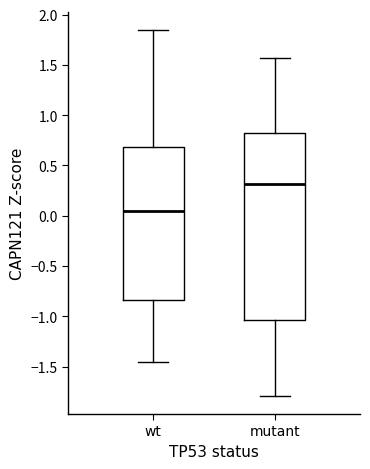

Reading left to right, transcribe this box plot: for each box, give where its median line is, the range the box spans, and where its two whiskers end, as read against the y-axis. The values are not printed on the chart, so give them approximately, as read against the axis.

wt: median 0.05, box -0.85 to 0.70, whiskers -1.45 to 1.85
mutant: median 0.30, box -1.05 to 0.85, whiskers -1.80 to 1.55